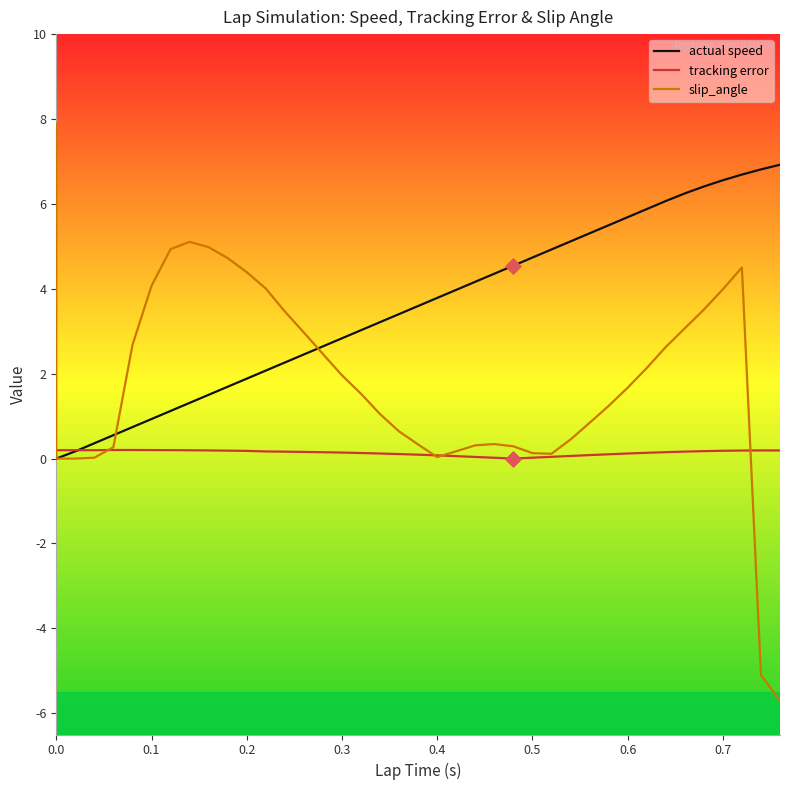

What are all the series names shown in the legend?

actual speed, tracking error, slip_angle